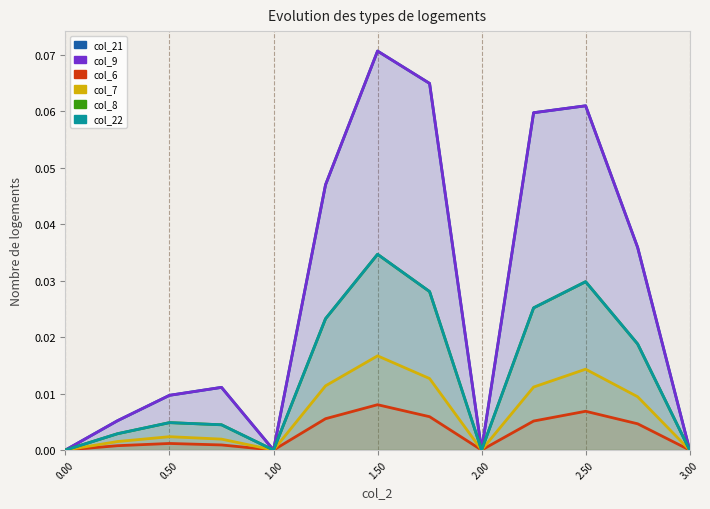

What are all the series names shown in the legend?

col_21, col_9, col_6, col_7, col_8, col_22